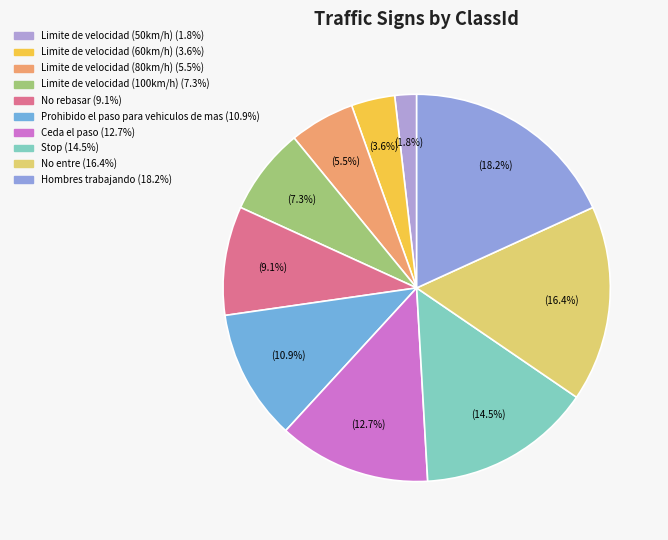

Count the number of slices in the pie.

10